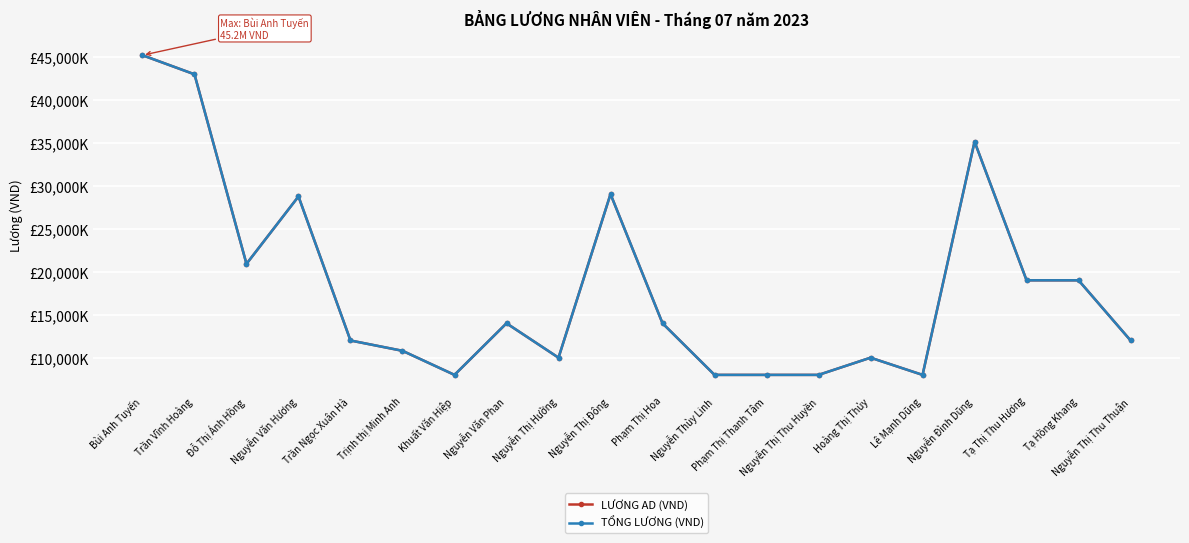

What is the total value across all series at Nguyễn Văn Hương?

57506000